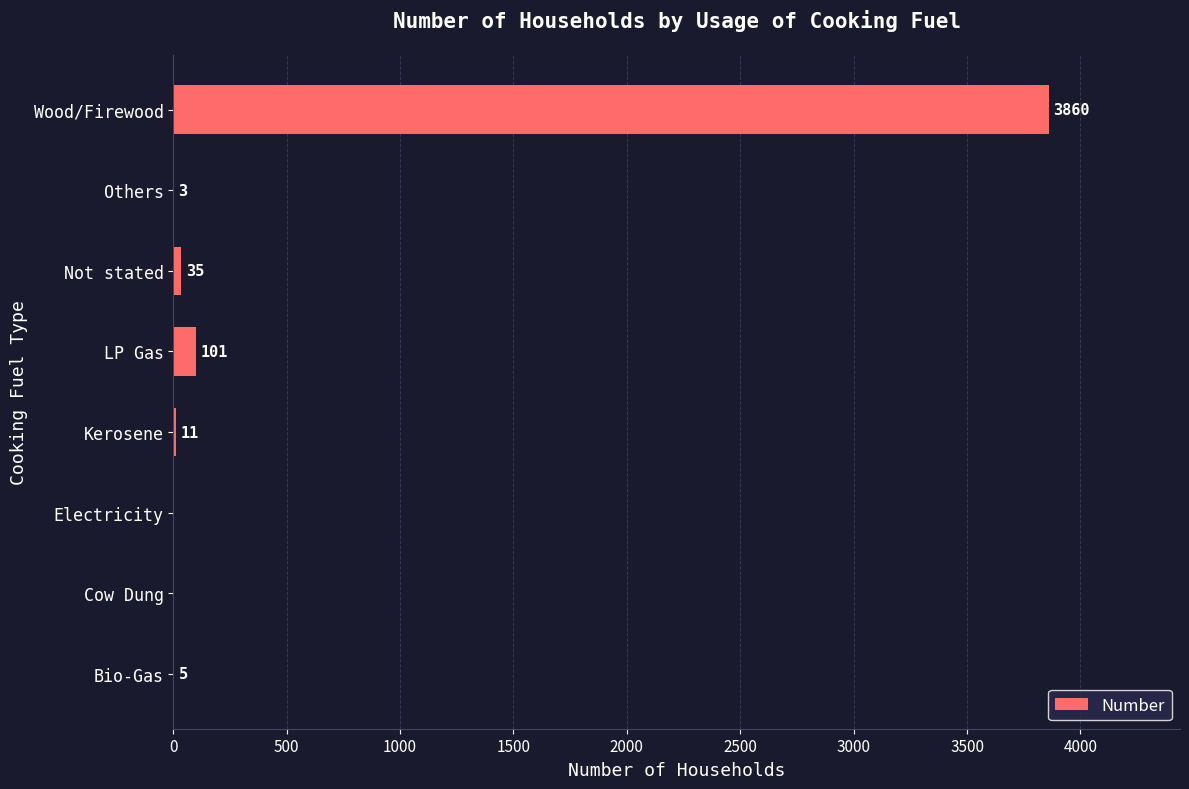

Reading top to bottom, list all the values displayed in this chart.

Wood/Firewood=3860	Others=3	Not stated=35	LP Gas=101	Kerosene=11	Electricity=0	Cow Dung=0	Bio-Gas=5